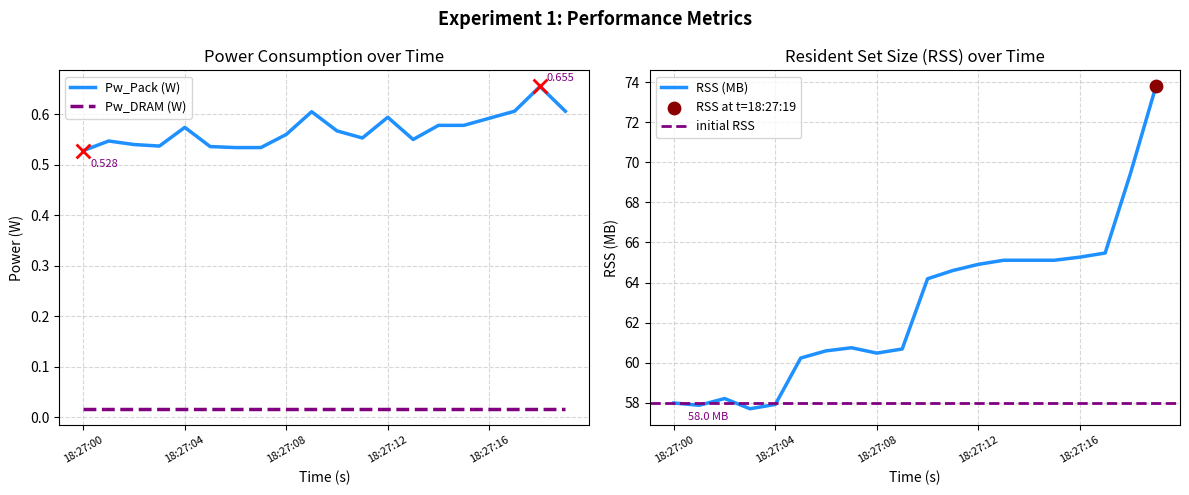

Between 18:27:06 and 18:27:00, which is larger?

18:27:06